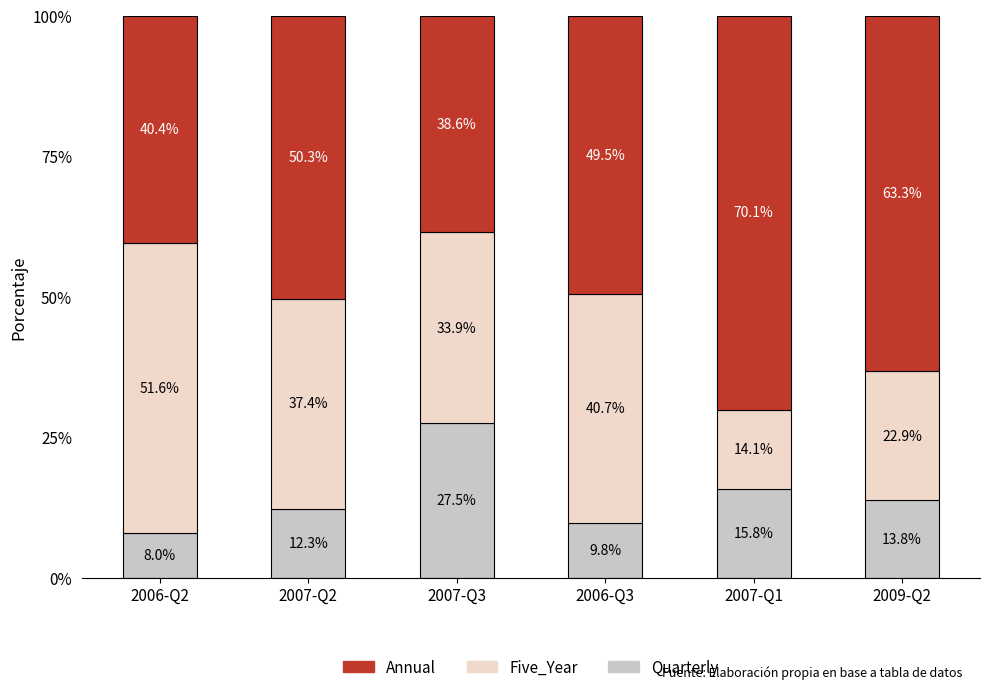

Which category has the lowest value in the Quarterly series?

2006-Q2